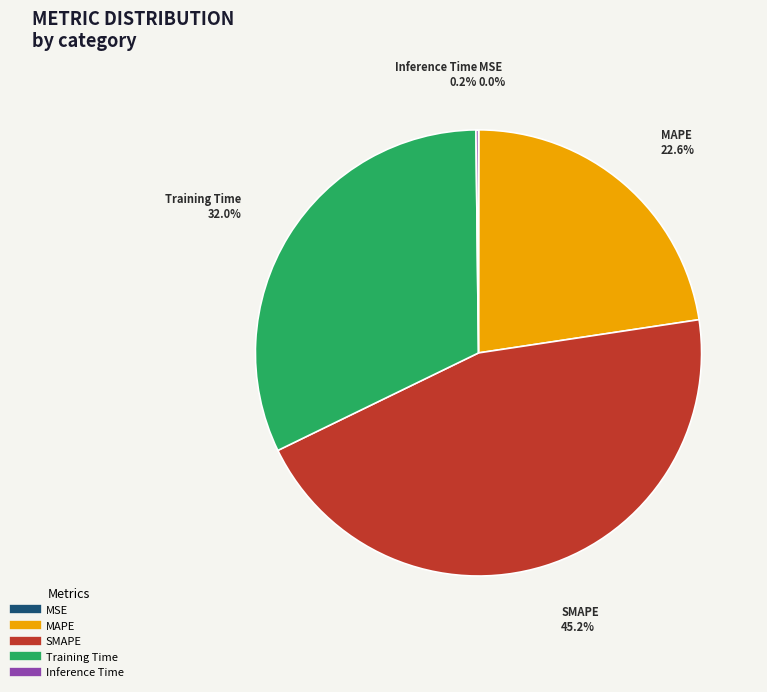

Is there any slice that represents more than half of the pie?

No